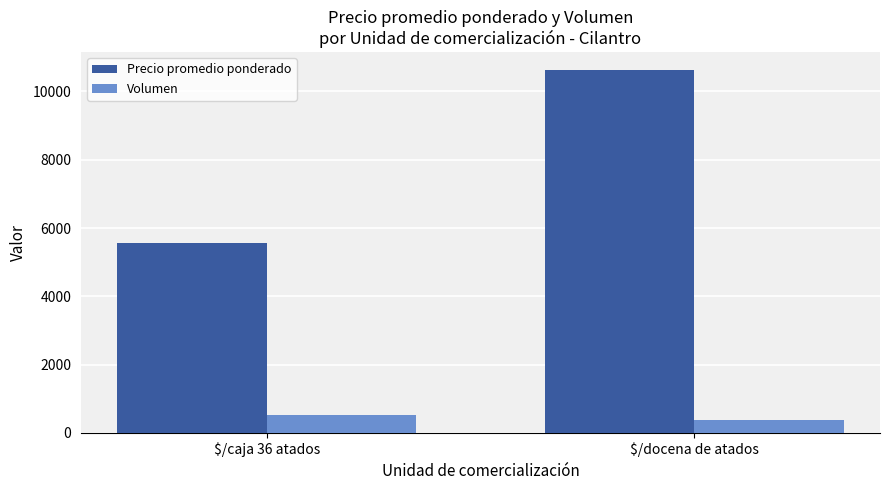

What is the smallest value displayed?

390